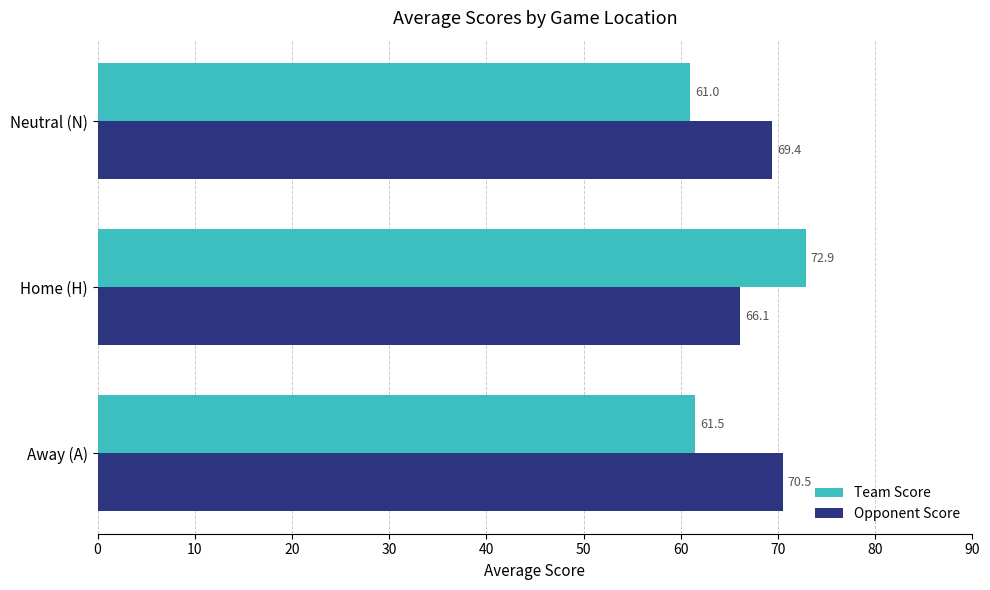

At how many categories does at least one series exceed 63?

3